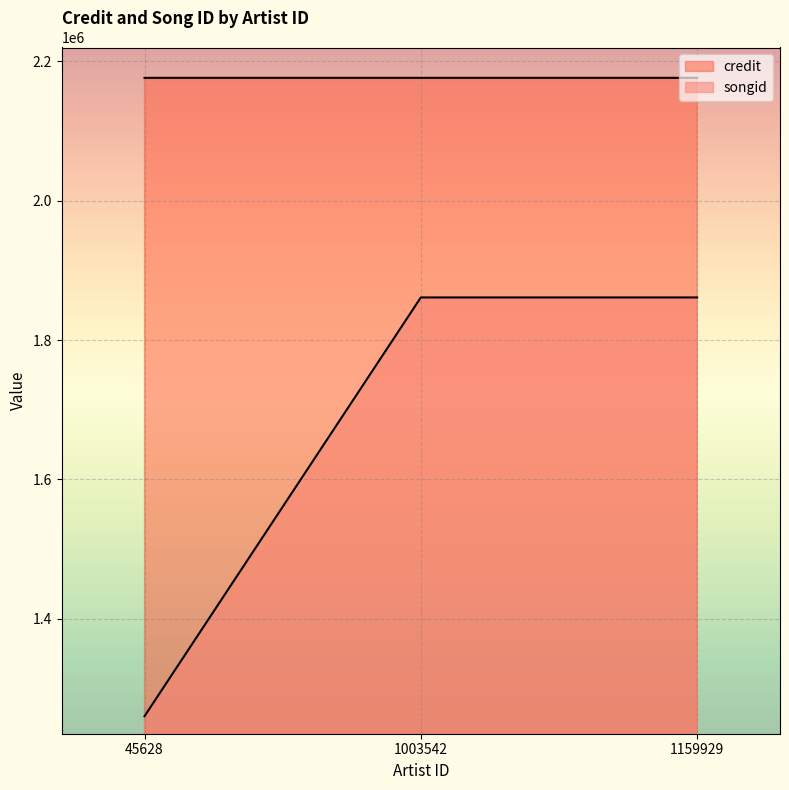

Which series has the largest total across all categories?

credit